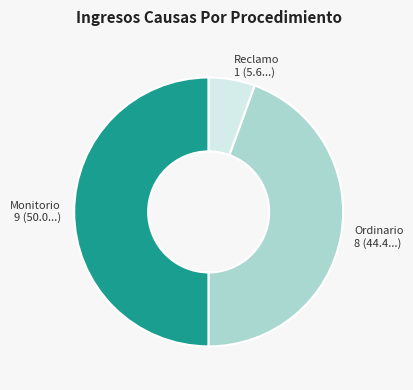

Which has a higher value, Ordinario or Reclamo?

Ordinario